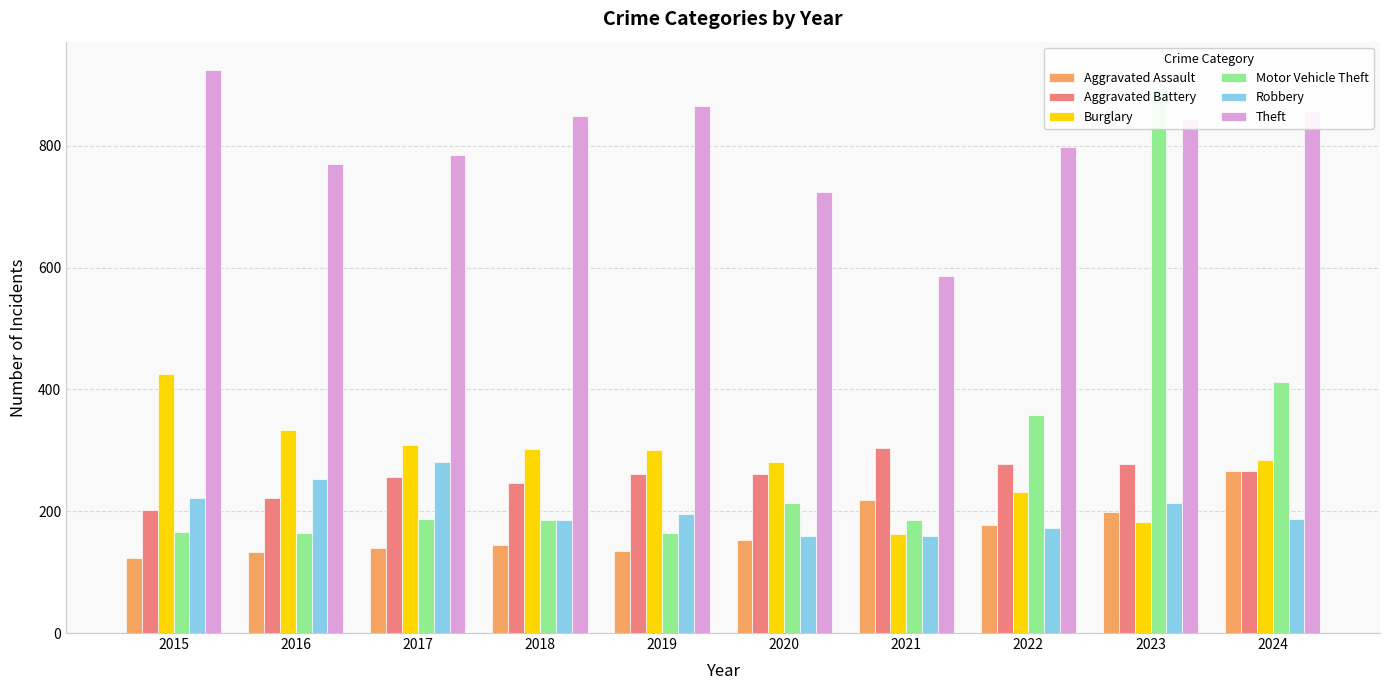

The value of Aggravated Assault at 2023 is 199. True or false?

True